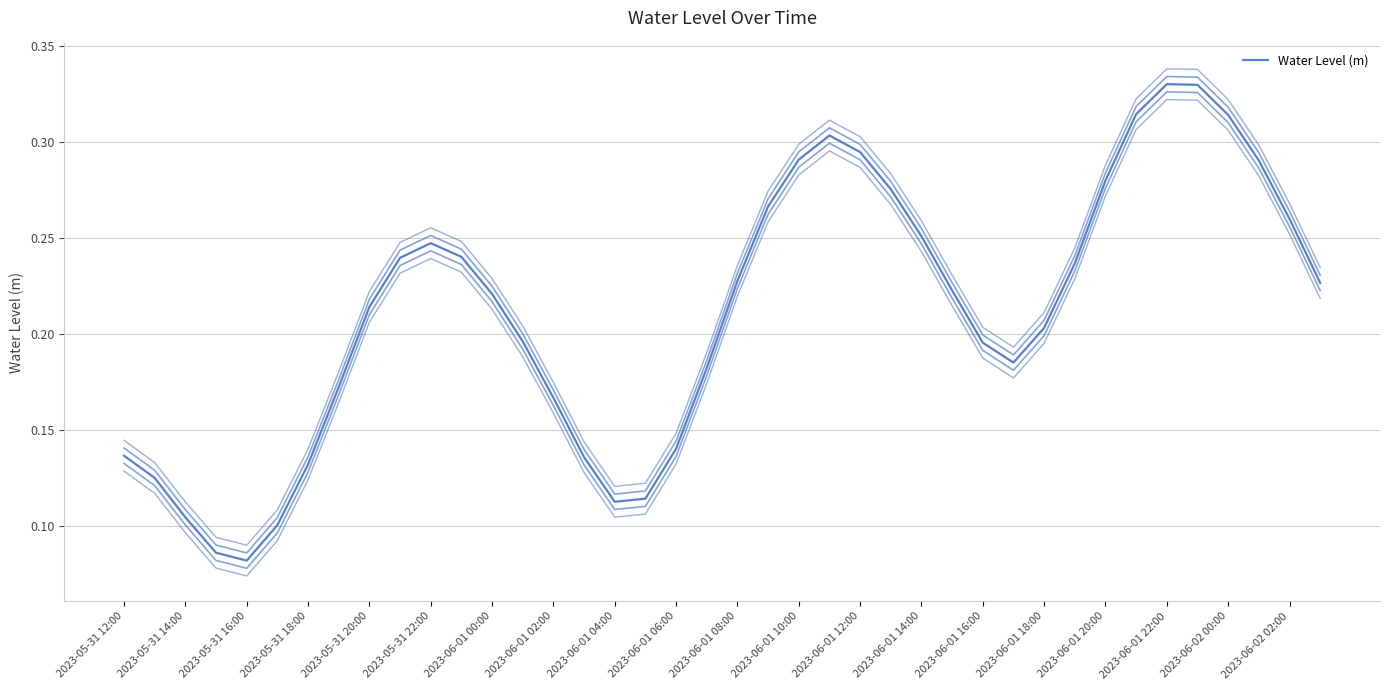

Is it true that the value at 27 is 0.2?

True